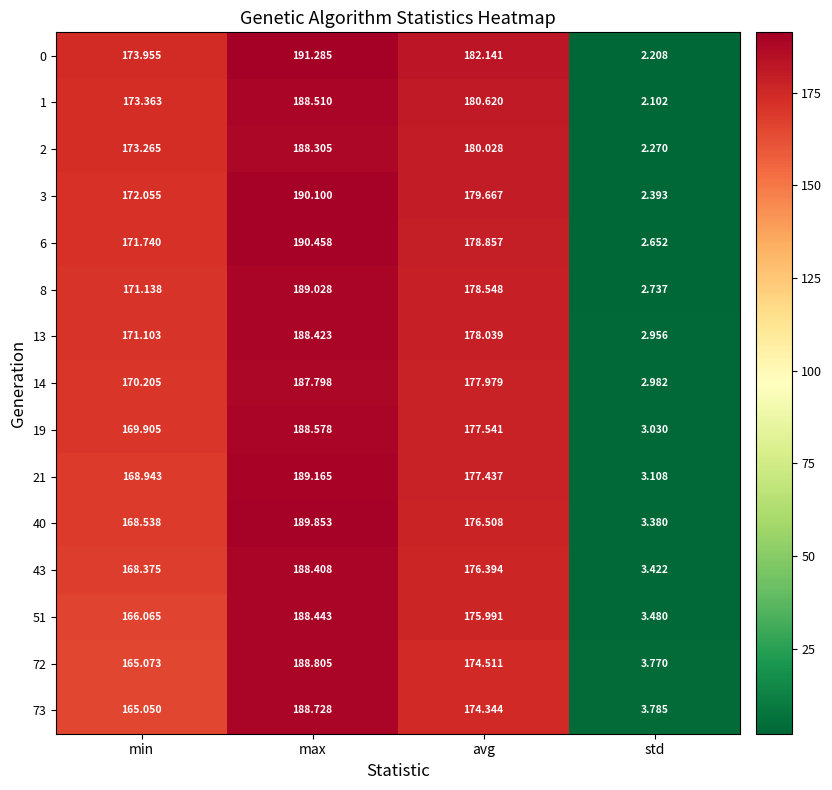

Which series has the widest spread of values?

0